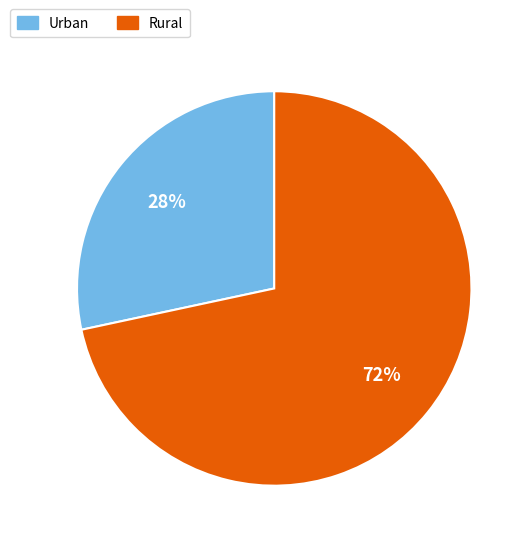

Which slice is the largest?

Rural